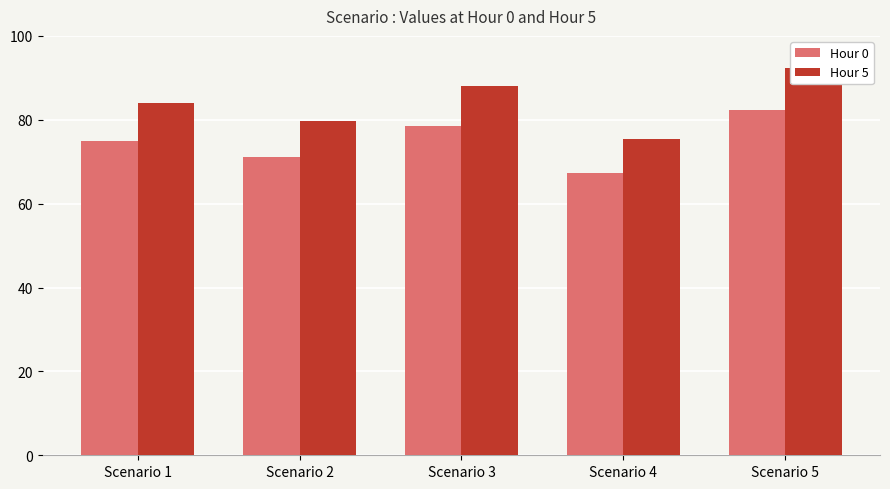

At how many categories does at least one series exceed 71?

5